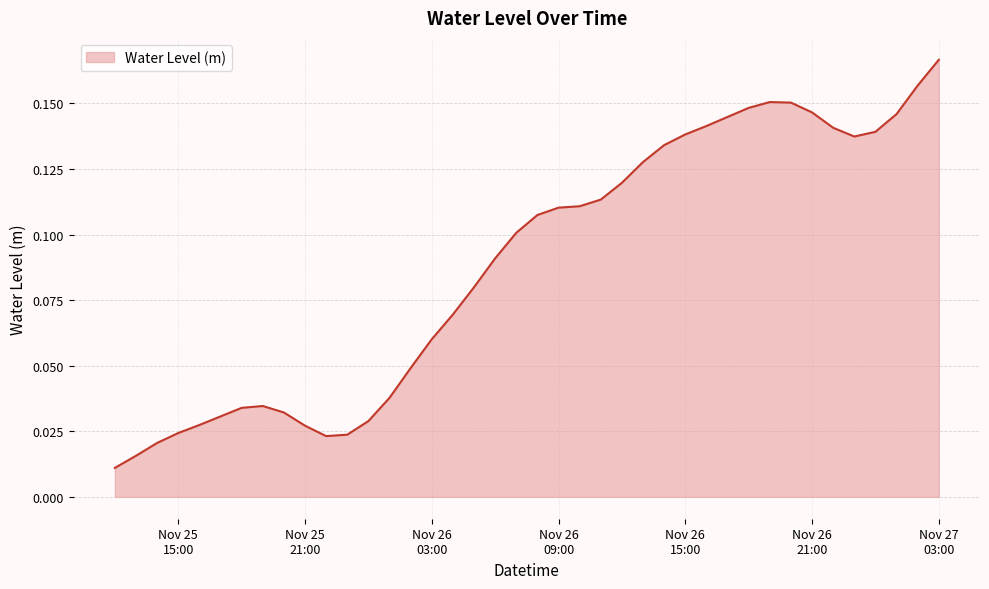

How many lines are shown in the chart?

1